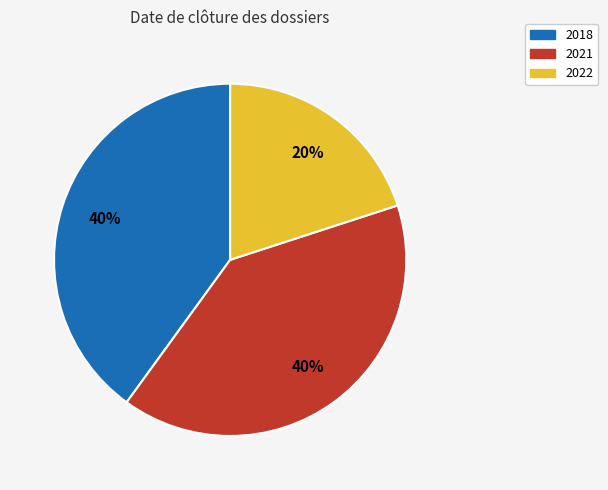

Which category has the smallest portion of the pie?

2022